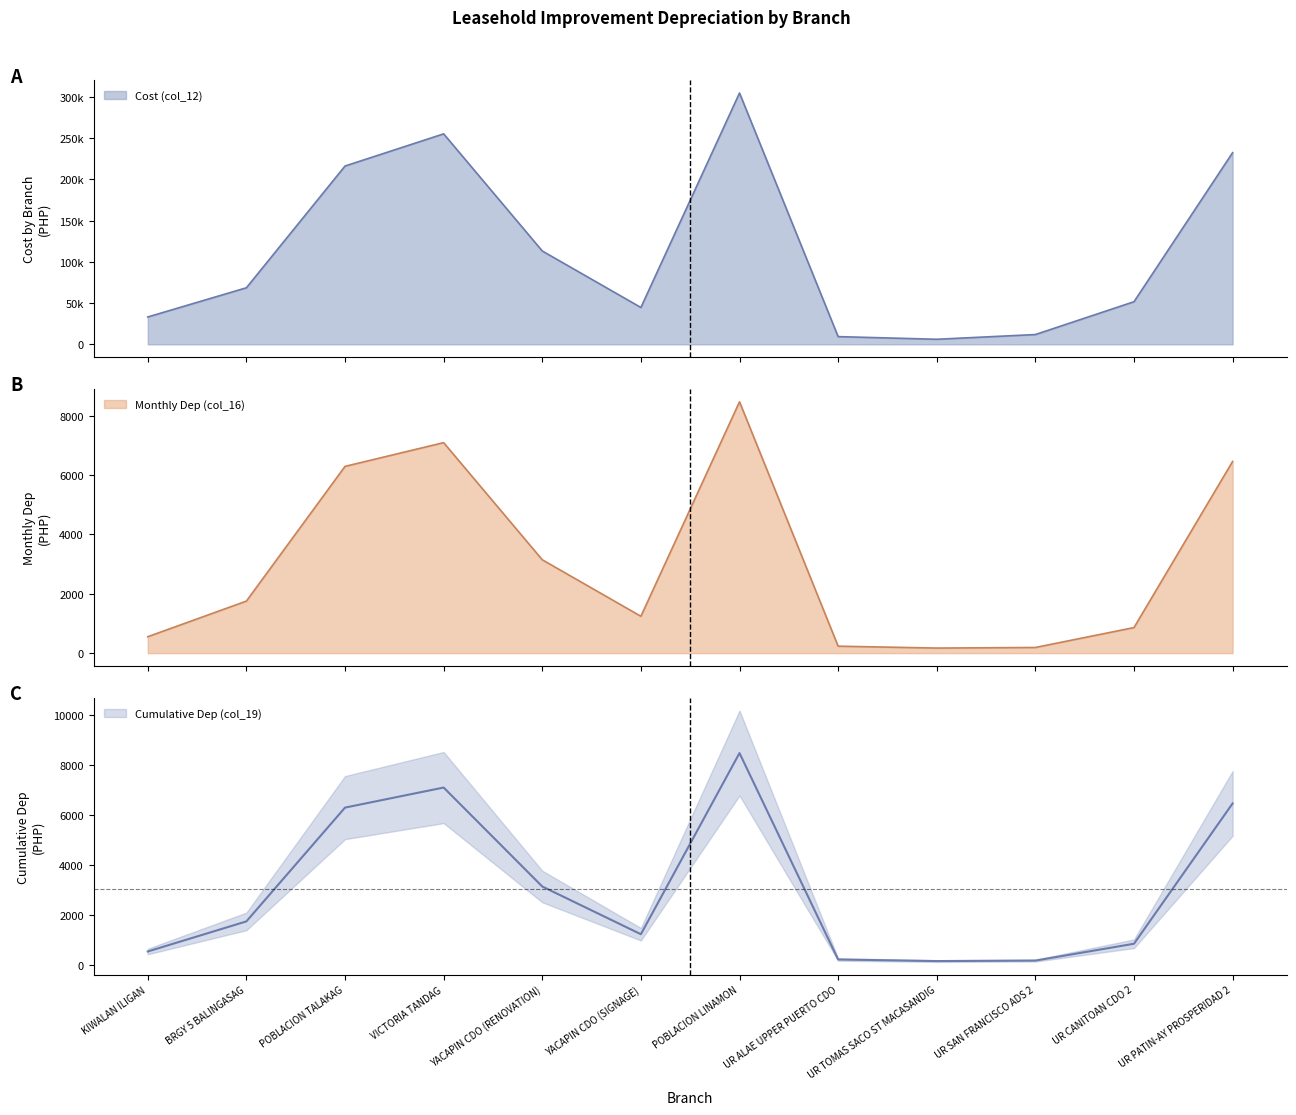

In Monthly Dep (col_16), how many points are higher than both neighbors (excluding endpoints)?

2